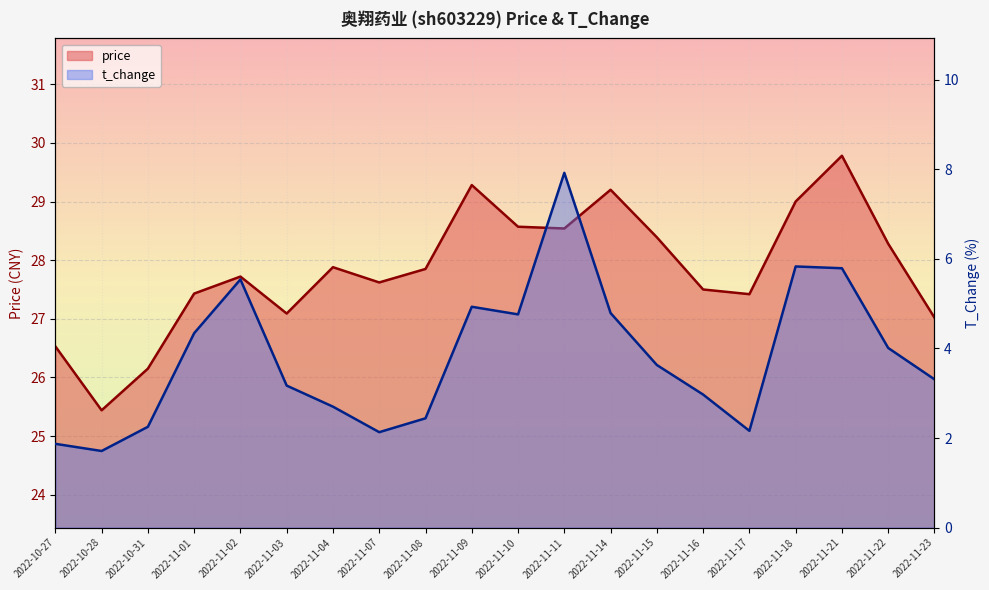

List the series in order of their overall mean, highest first.

price, t_change